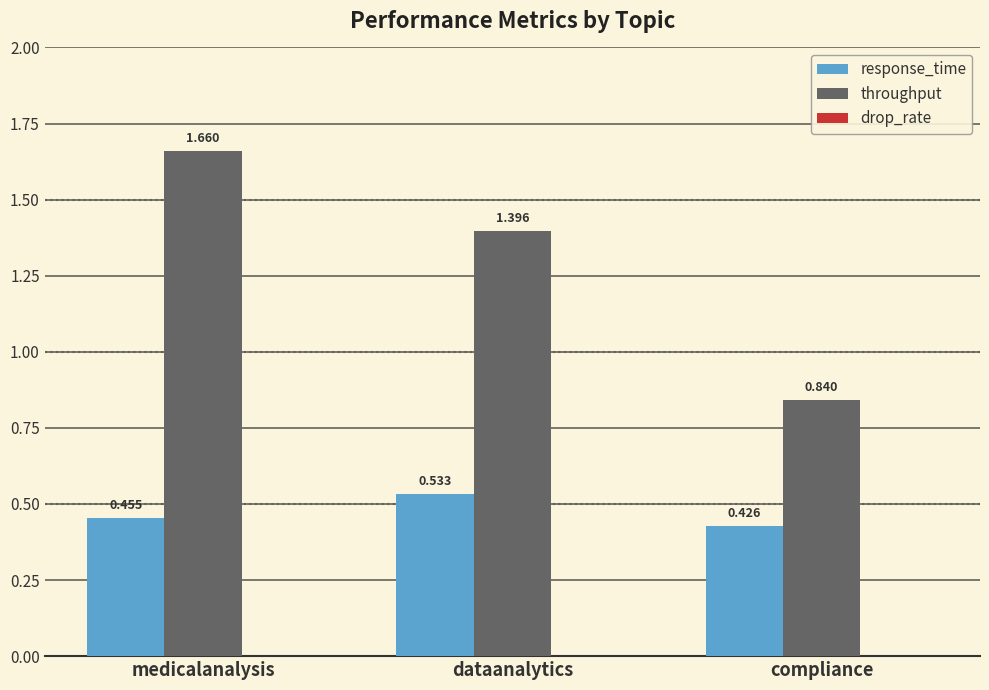

At which label does throughput first exceed 1?

medicalanalysis